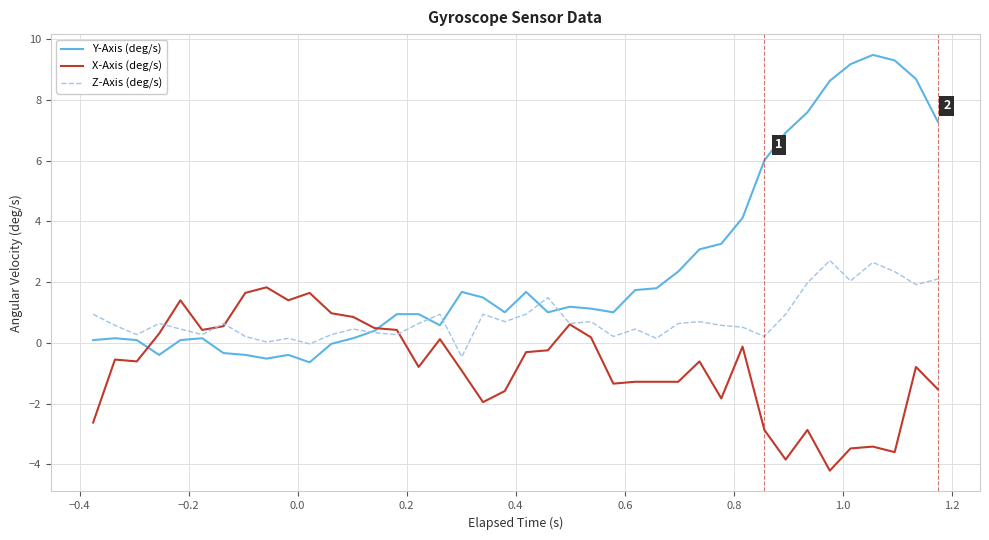

List the series in order of their overall mean, highest first.

Y-Axis (deg/s), Z-Axis (deg/s), X-Axis (deg/s)